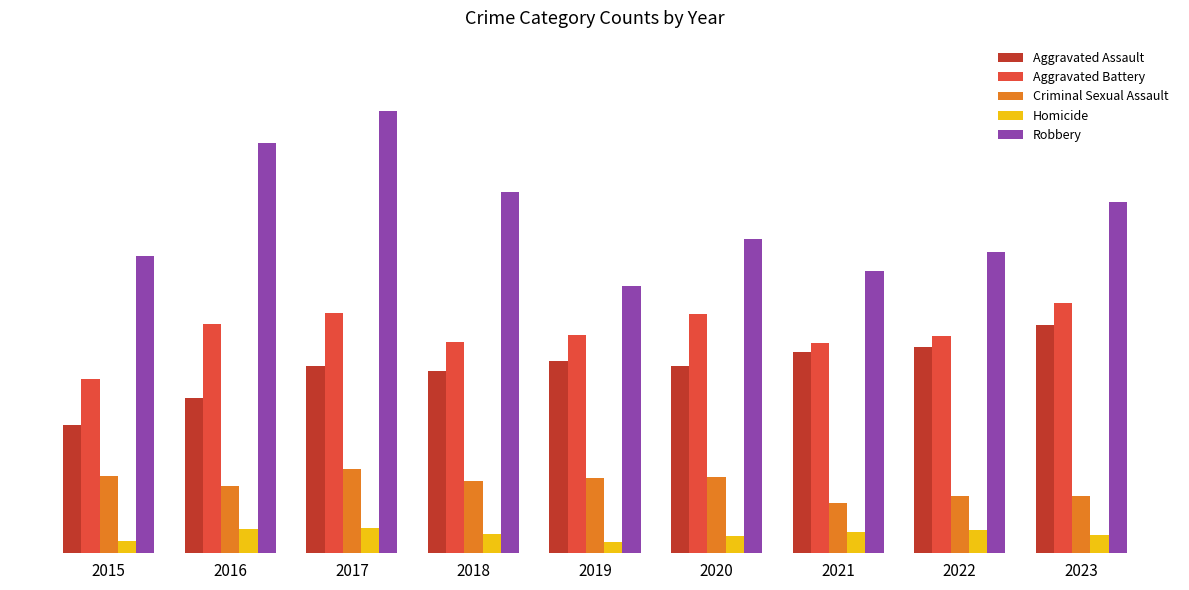

What is the average value of the Homicide series?

75